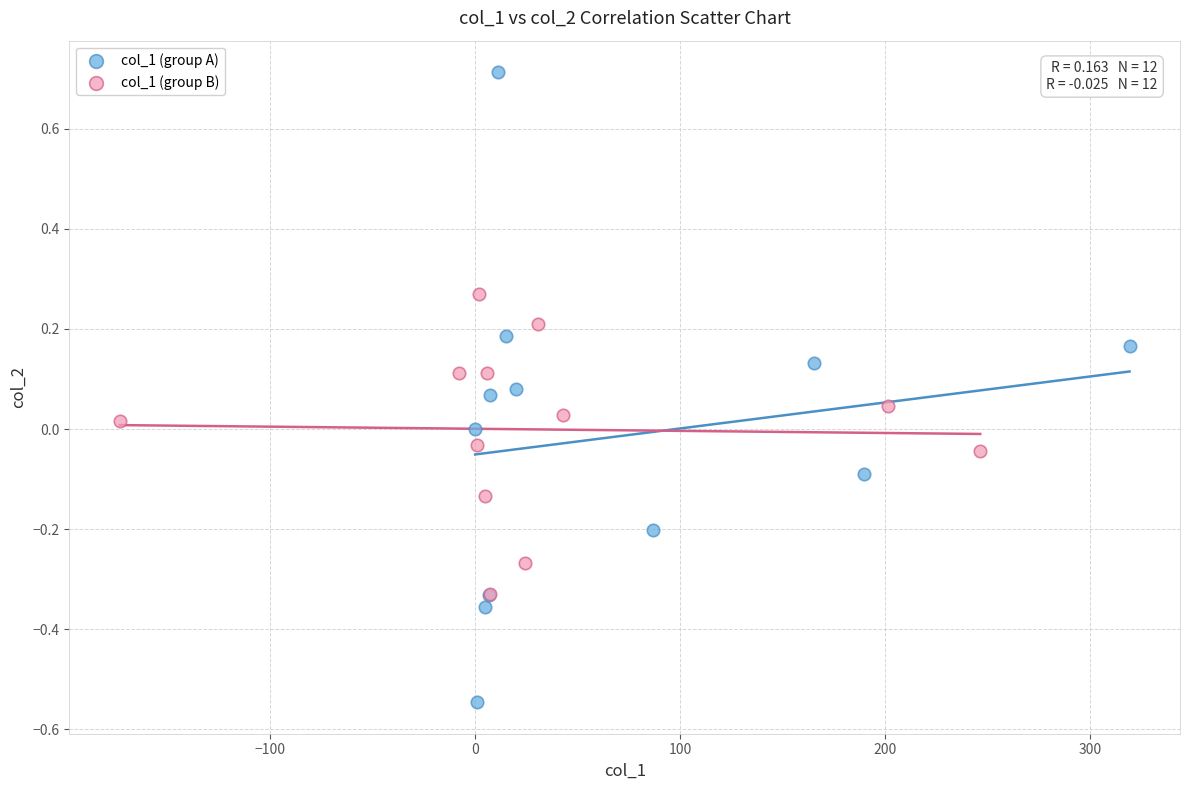

Which series contains the highest Y value?

col_1 (group A)